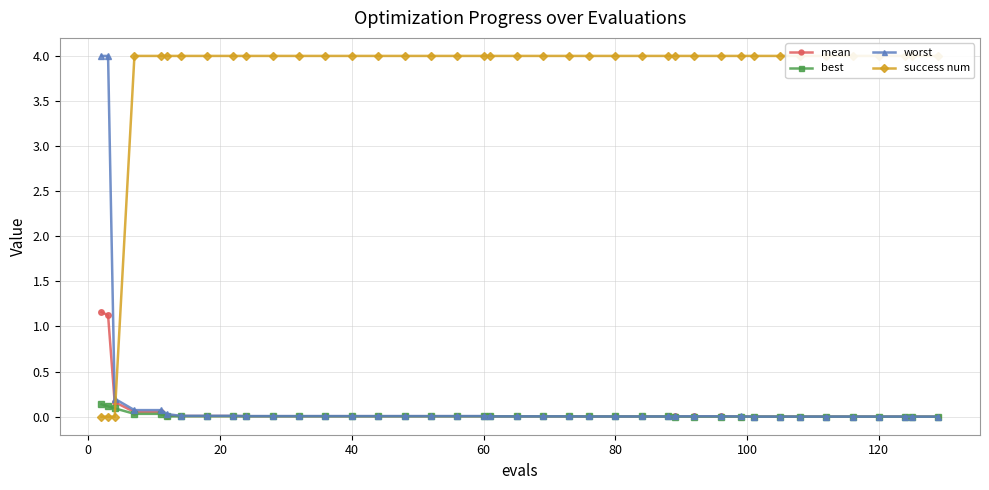

What is the highest value of the mean series?

1.2